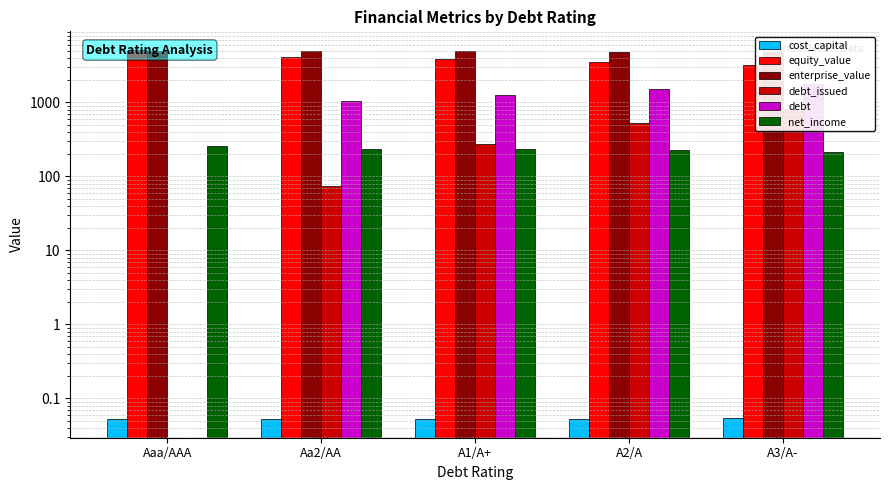

What is the difference between the maximum and minimum values in the debt_issued series?

821.3